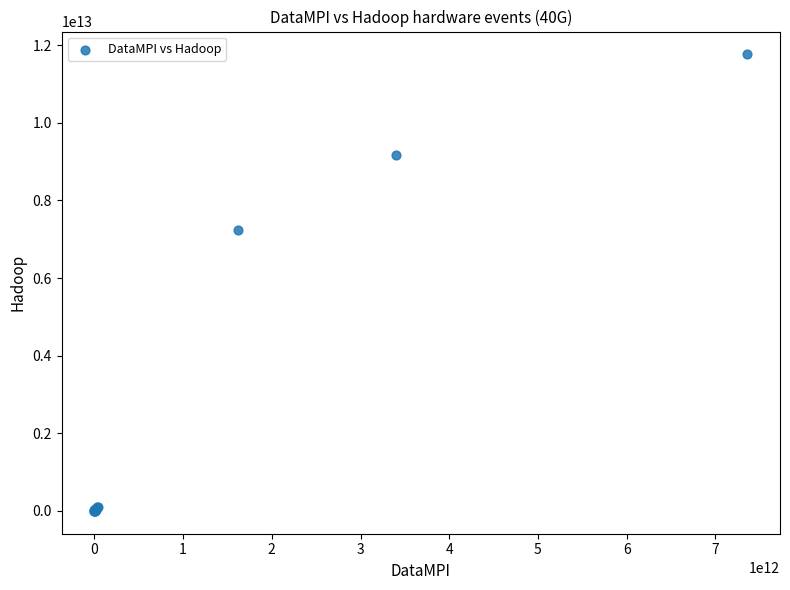

What Y value in the scatter plot is closest to 5880939361982?

7243471988597